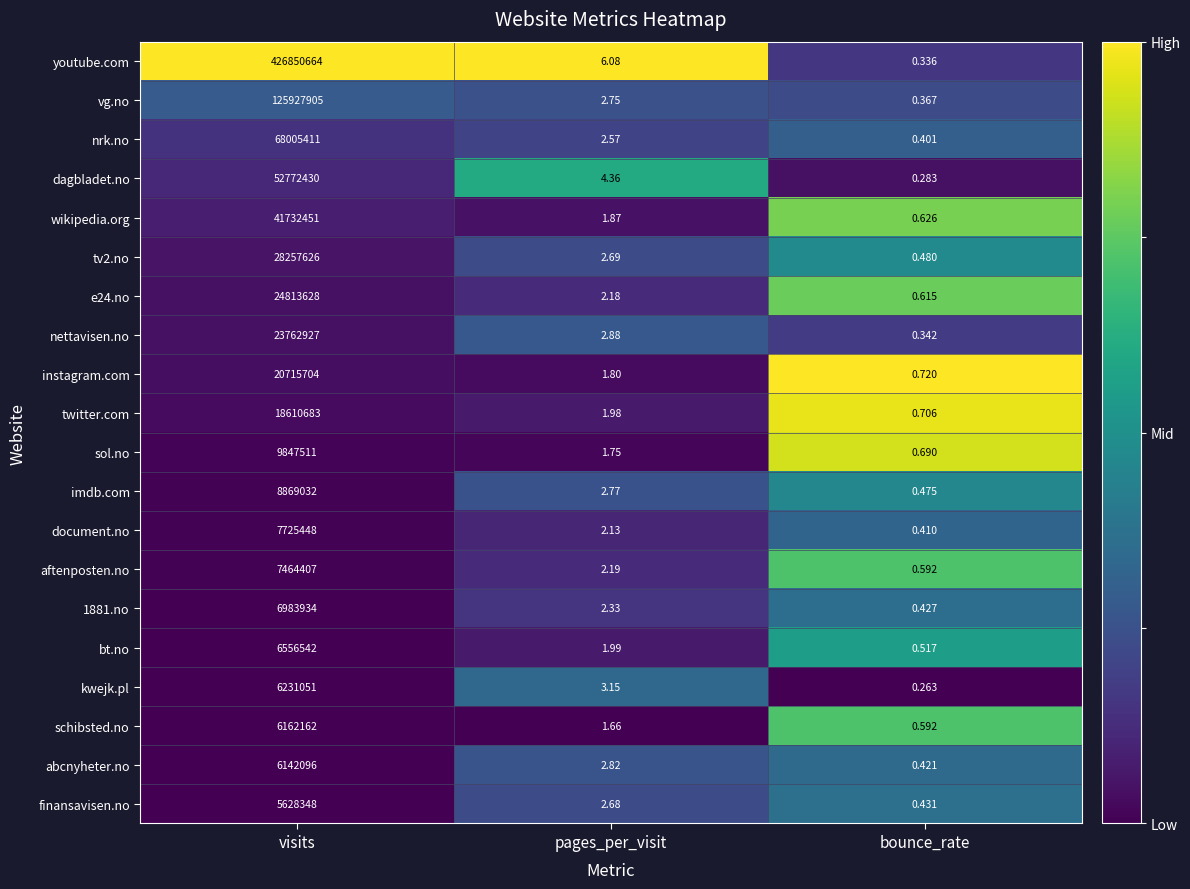

How many series are shown in this chart?

20